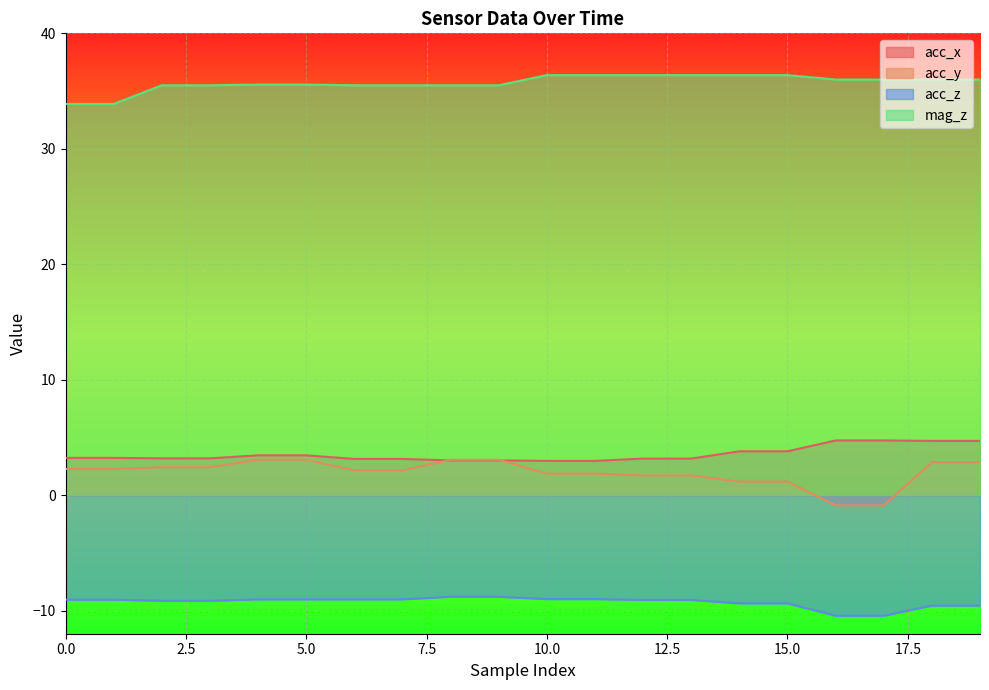

Which series changed the most between 3 and 4?

acc_y